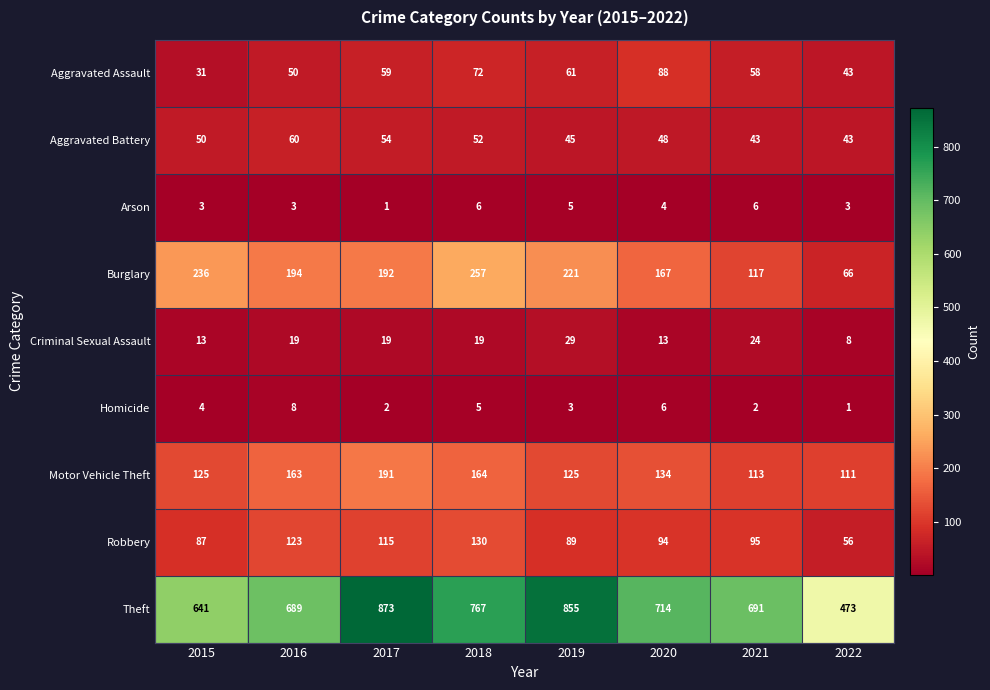

At which label does Burglary first exceed 194?

2015